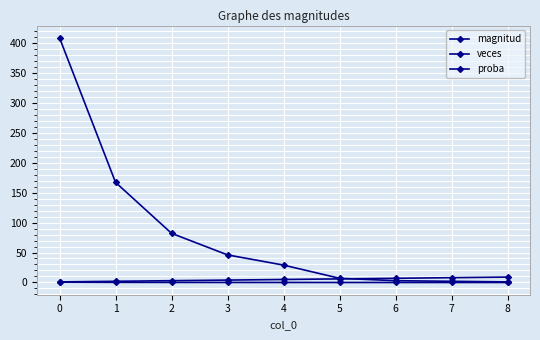

Rank the series by their maximum value, from lowest to highest.

proba, magnitud, veces